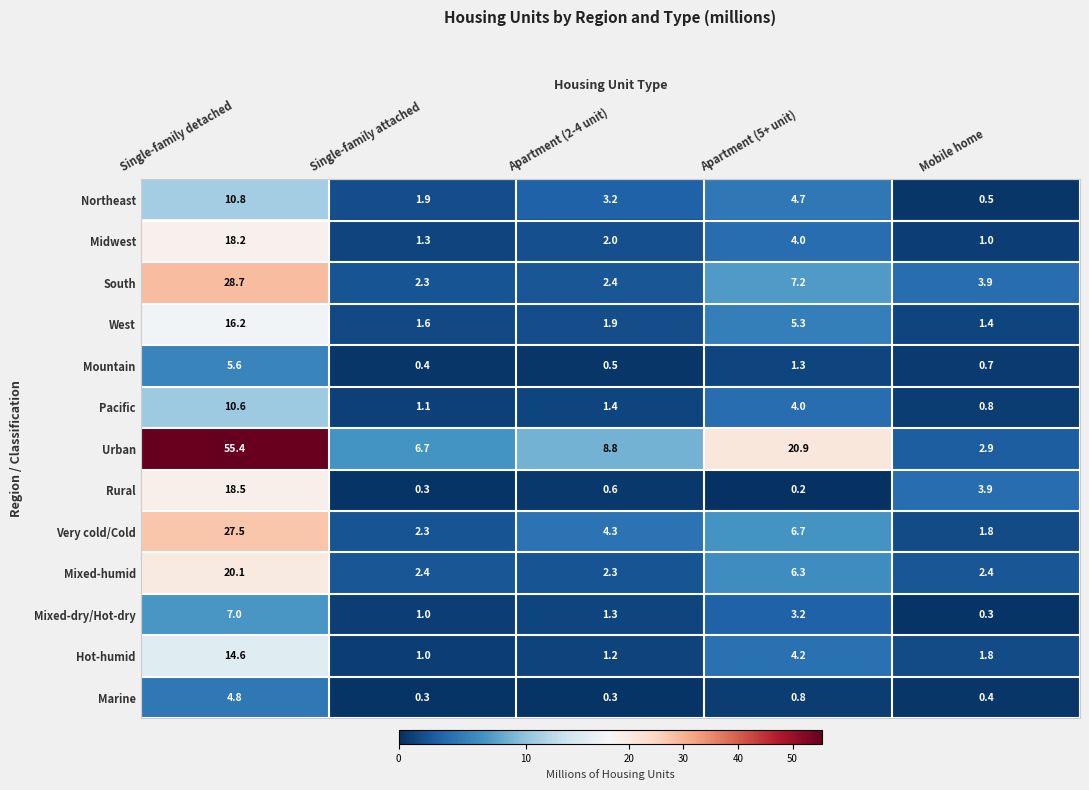

What is the greatest value displayed?

55.4